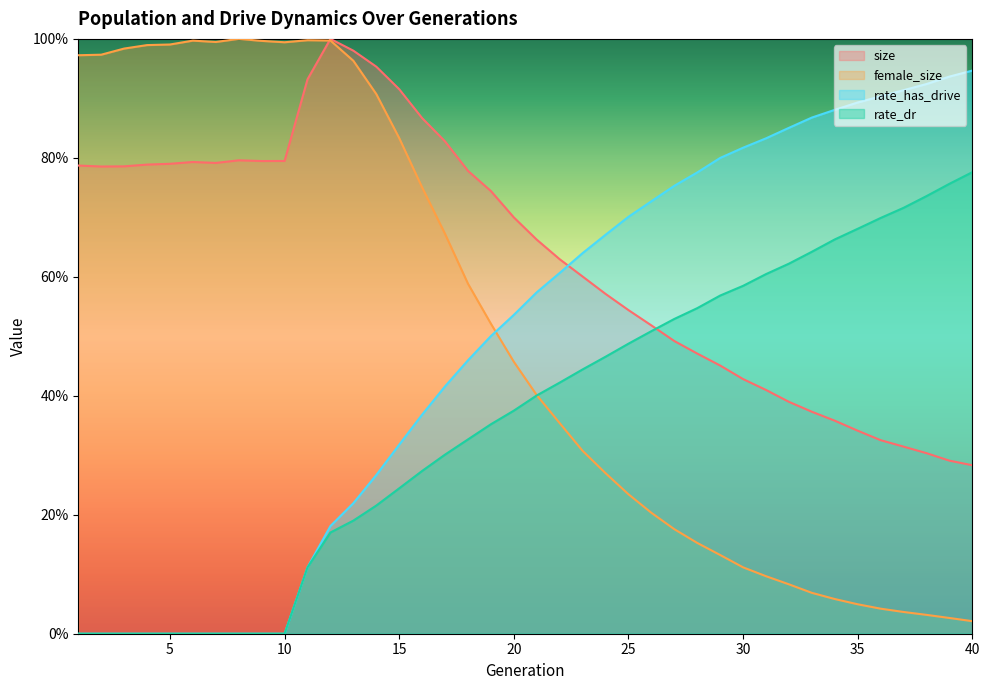

Is the value of size at 12 greater than the value of rate_has_drive at 6?

Yes